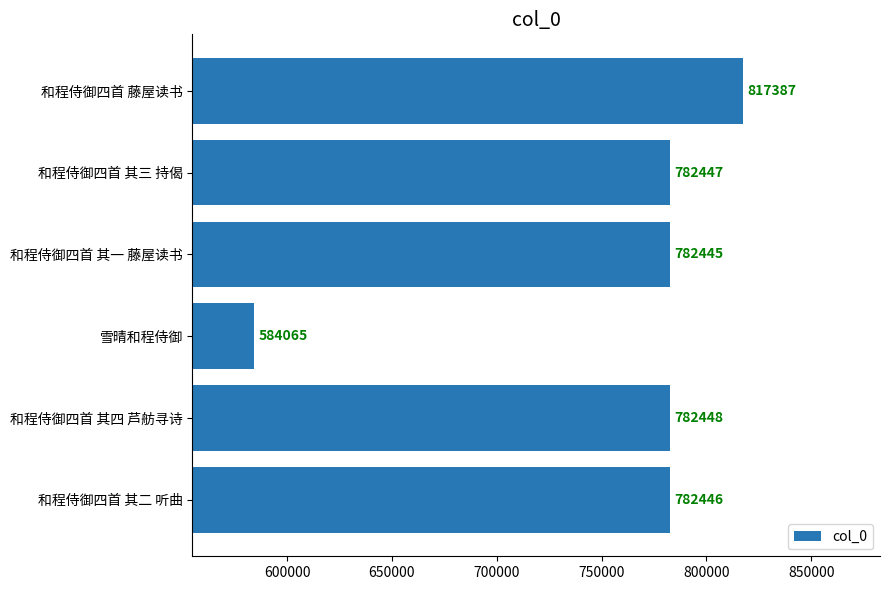

Where is the data nearest to the value 700726?

和程侍御四首 其一 藤屋读书